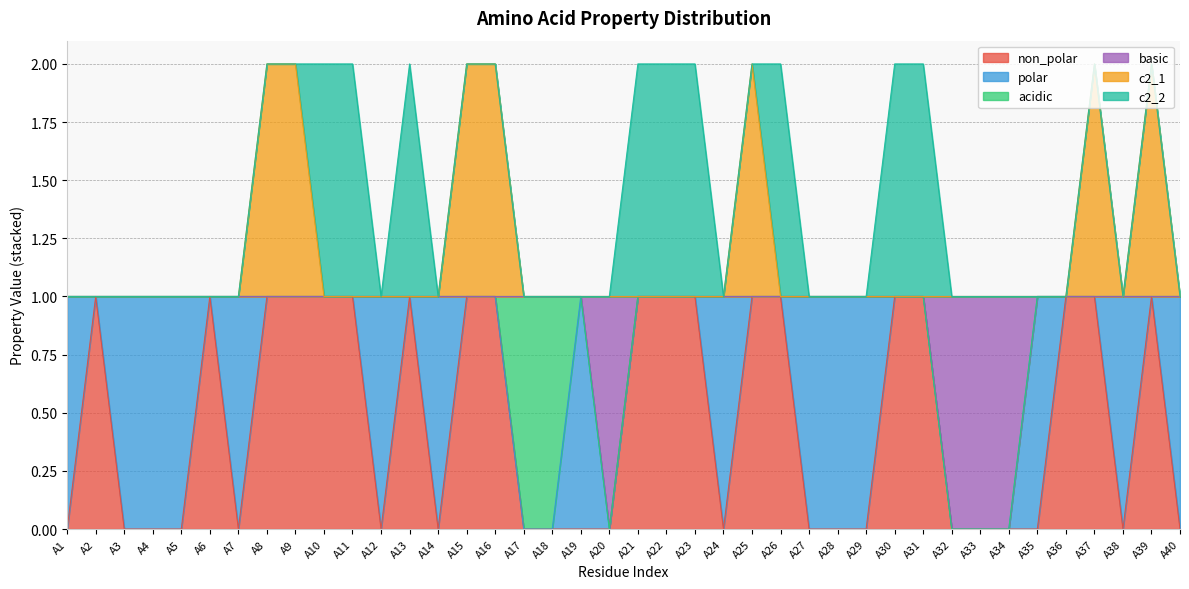

The non_polar series shows 0 at A2. True or false?

False